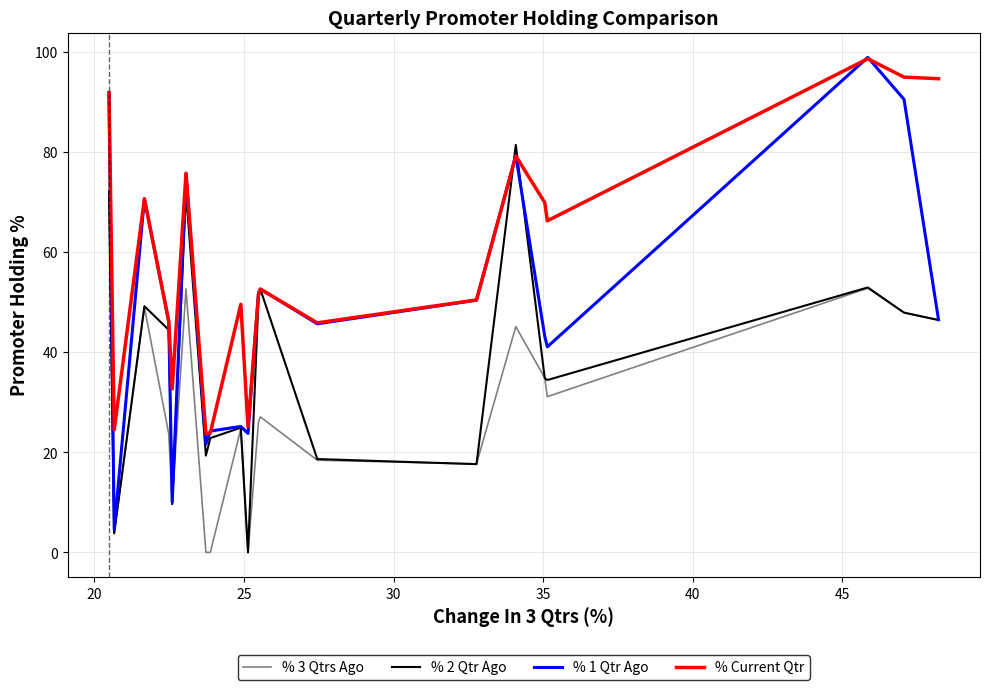

Which series has the largest total across all categories?

% Current Qtr